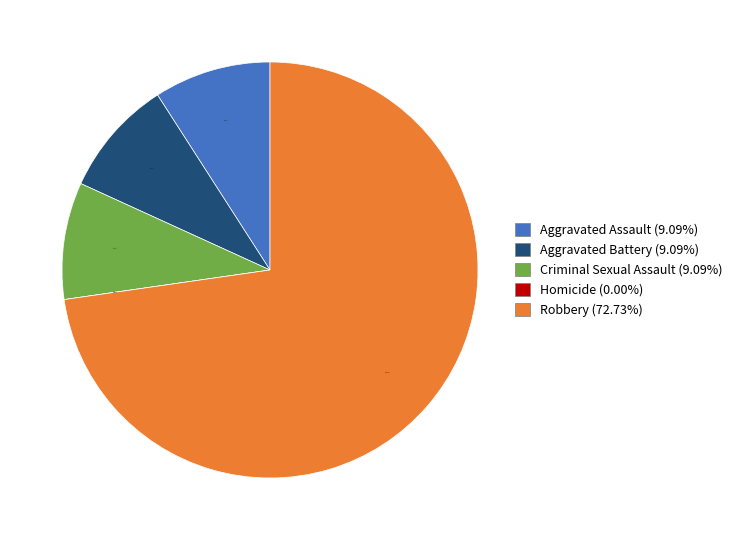

What is the change in value from Homicide to Robbery?

+8